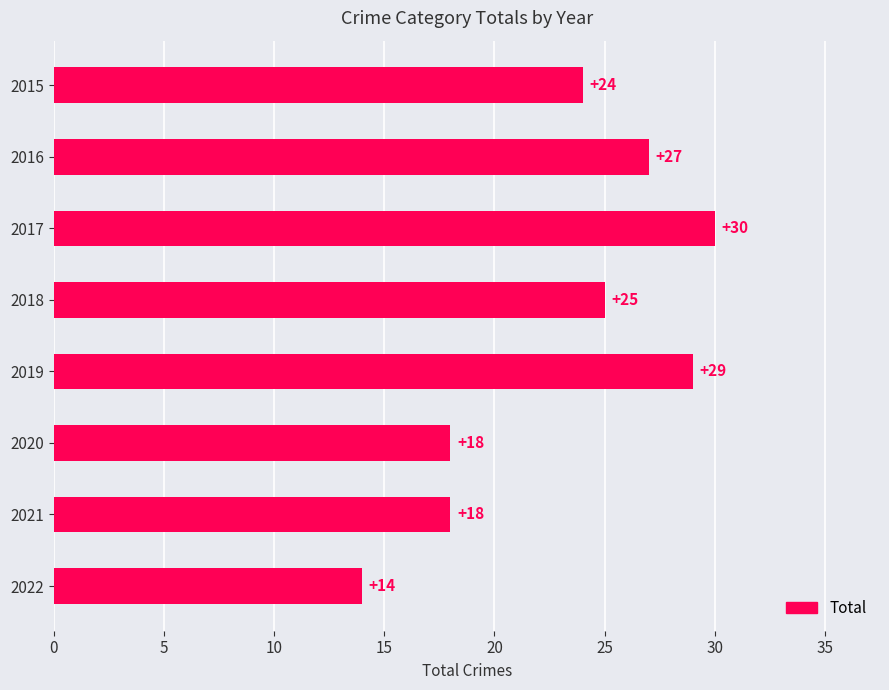

What is the average value?

23